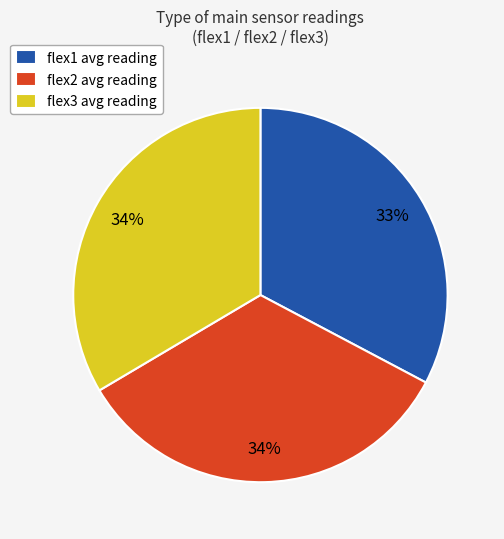

To the nearest percent, what percentage of the pie is flex1 avg reading?

33%